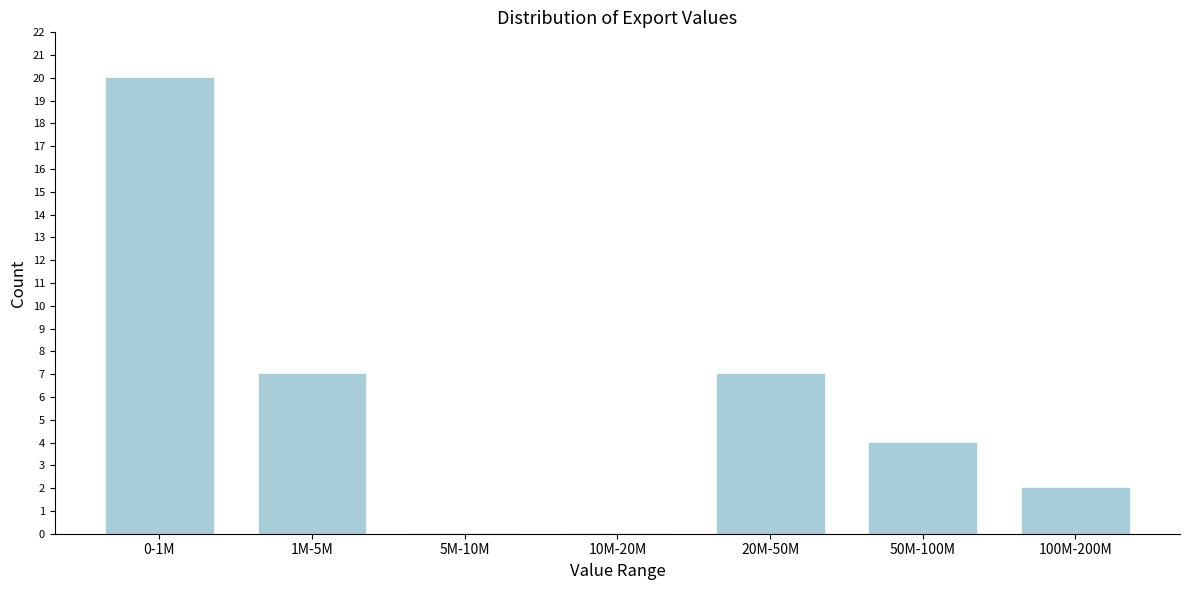

Reading right to left, list all the values displayed in this chart.

100M-200M=2	50M-100M=4	20M-50M=7	10M-20M=0	5M-10M=0	1M-5M=7	0-1M=20